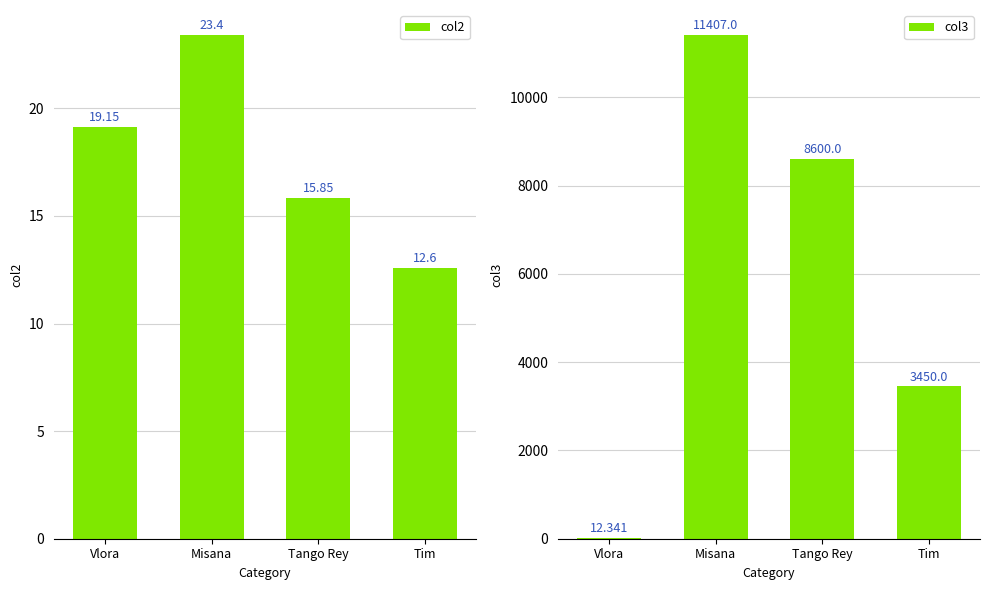

What is the difference between the second highest and second lowest values in the col2 series?

3.3